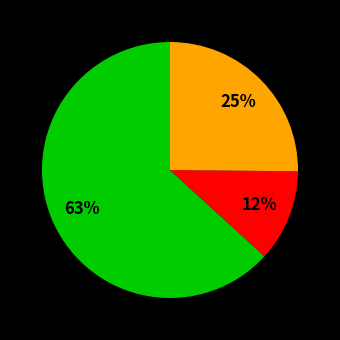

To the nearest percent, what is the average slice percentage?

33%